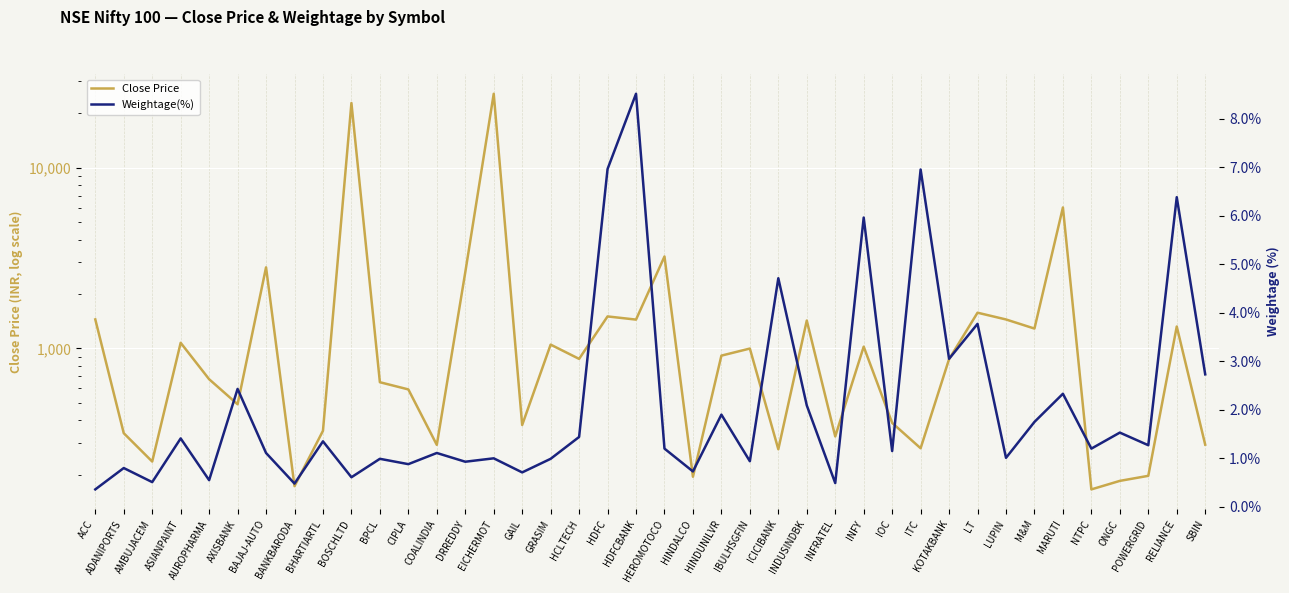

Is the value of Weightage(%) at COALINDIA greater than the value of Close Price at ADANIPORTS?

No